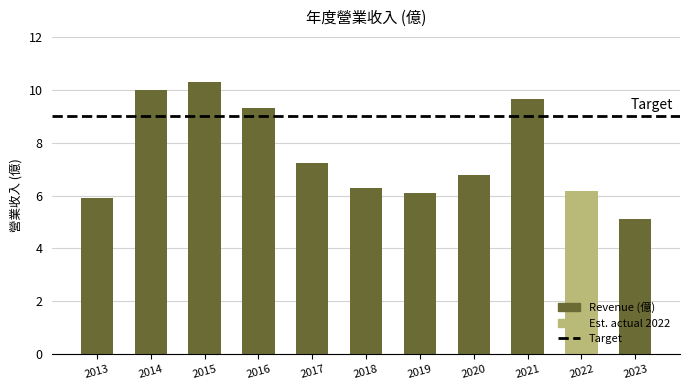

What is the change in value from 2018 to 2023?

-1.2